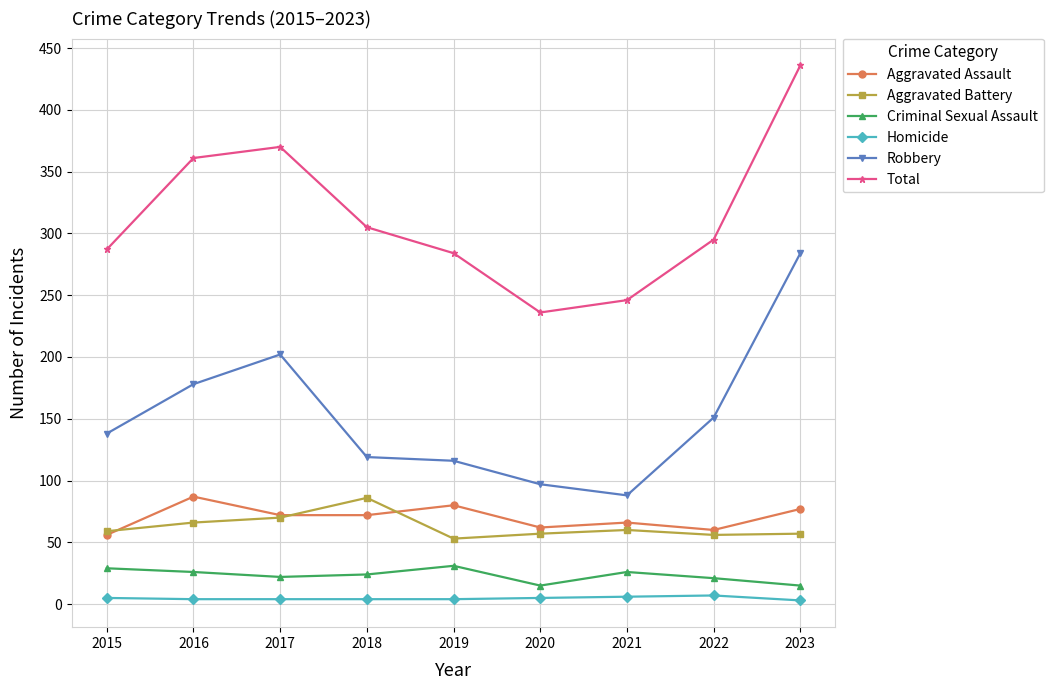

What is the average value of the Total series?

313